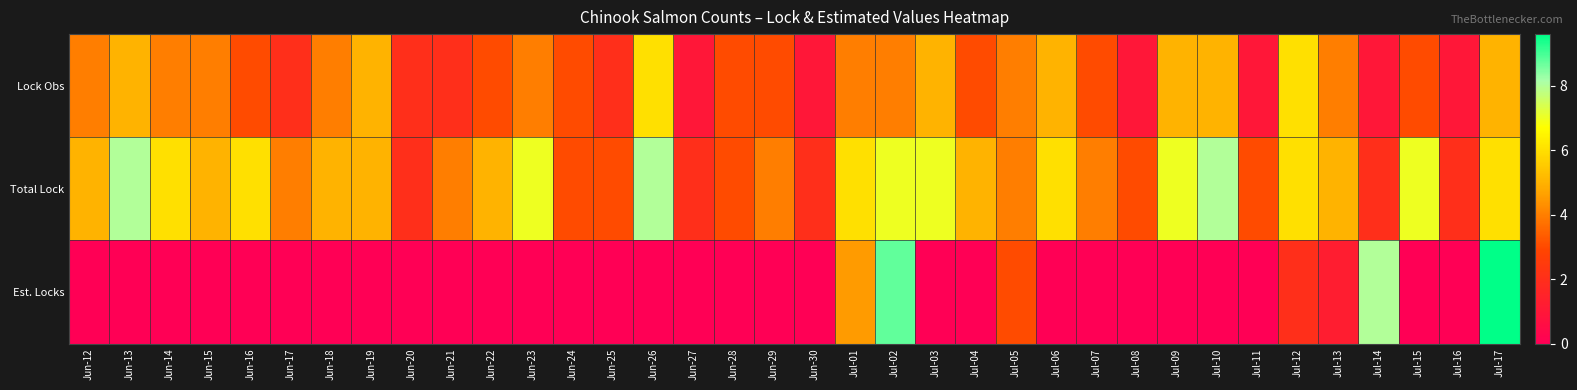

Reading right to left, extract all data points from this chart.

Lock Obs: Jul-17=5.0	Jul-16=1.0	Jul-15=3.0	Jul-14=1.0	Jul-13=4.0	Jul-12=6.0	Jul-11=1.0	Jul-10=5.0	Jul-09=5.0	Jul-08=1.0	Jul-07=3.0	Jul-06=5.0	Jul-05=4.0	Jul-04=3.0	Jul-03=5.0	Jul-02=4.0	Jul-01=4.0	Jun-30=1.0	Jun-29=3.0	Jun-28=3.0	Jun-27=1.0	Jun-26=6.0	Jun-25=2.0	Jun-24=3.0	Jun-23=4.0	Jun-22=3.0	Jun-21=2.0	Jun-20=2.0	Jun-19=5.0	Jun-18=4.0	Jun-17=2.0	Jun-16=3.0	Jun-15=4.0	Jun-14=4.0	Jun-13=5.0	Jun-12=4.0
Total Lock: Jul-17=6.0	Jul-16=2.0	Jul-15=7.0	Jul-14=2.0	Jul-13=5.0	Jul-12=6.0	Jul-11=3.0	Jul-10=8.0	Jul-09=7.0	Jul-08=3.0	Jul-07=4.0	Jul-06=6.0	Jul-05=4.0	Jul-04=5.0	Jul-03=7.0	Jul-02=7.0	Jul-01=6.0	Jun-30=2.0	Jun-29=4.0	Jun-28=3.0	Jun-27=2.0	Jun-26=8.0	Jun-25=3.0	Jun-24=3.0	Jun-23=7.0	Jun-22=5.0	Jun-21=4.0	Jun-20=2.0	Jun-19=5.0	Jun-18=5.0	Jun-17=4.0	Jun-16=6.0	Jun-15=5.0	Jun-14=6.0	Jun-13=8.0	Jun-12=5.0
Est. Locks: Jul-17=9.6	Jul-16=0.0	Jul-15=0.0	Jul-14=8.0	Jul-13=1.2	Jul-12=2.0	Jul-11=0.0	Jul-10=0.0	Jul-09=0.0	Jul-08=0.0	Jul-07=0.0	Jul-06=0.0	Jul-05=3.0	Jul-04=0.0	Jul-03=0.0	Jul-02=8.8	Jul-01=4.5	Jun-30=0.0	Jun-29=0.0	Jun-28=0.0	Jun-27=0.0	Jun-26=0.0	Jun-25=0.0	Jun-24=0.0	Jun-23=0.0	Jun-22=0.0	Jun-21=0.0	Jun-20=0.0	Jun-19=0.0	Jun-18=0.0	Jun-17=0.0	Jun-16=0.0	Jun-15=0.0	Jun-14=0.0	Jun-13=0.0	Jun-12=0.0